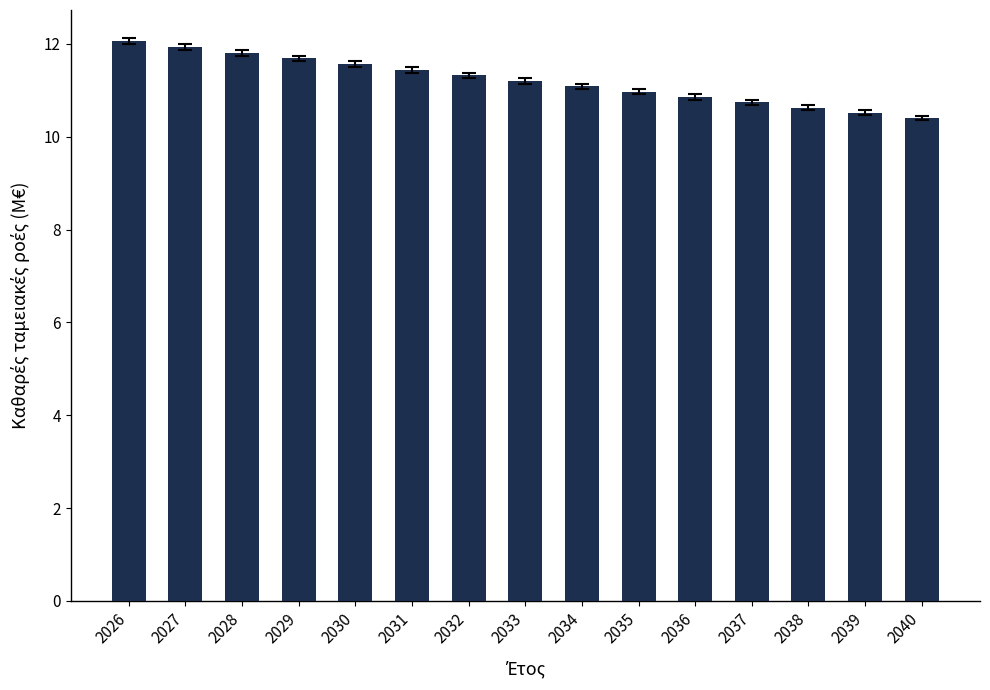

What is the change in value from 2026 to 2040?

-1.7